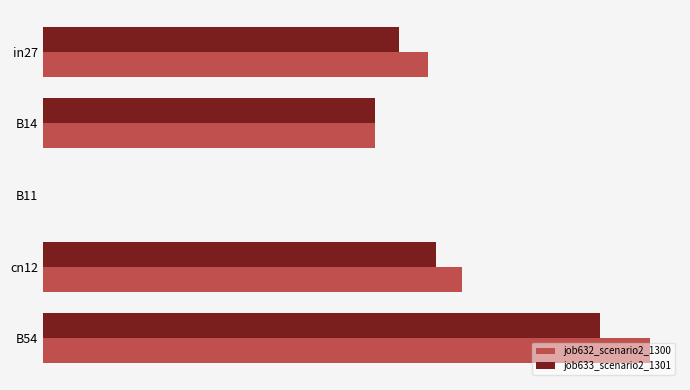

What are all the series names shown in the legend?

job632_scenario2_1300, job633_scenario2_1301